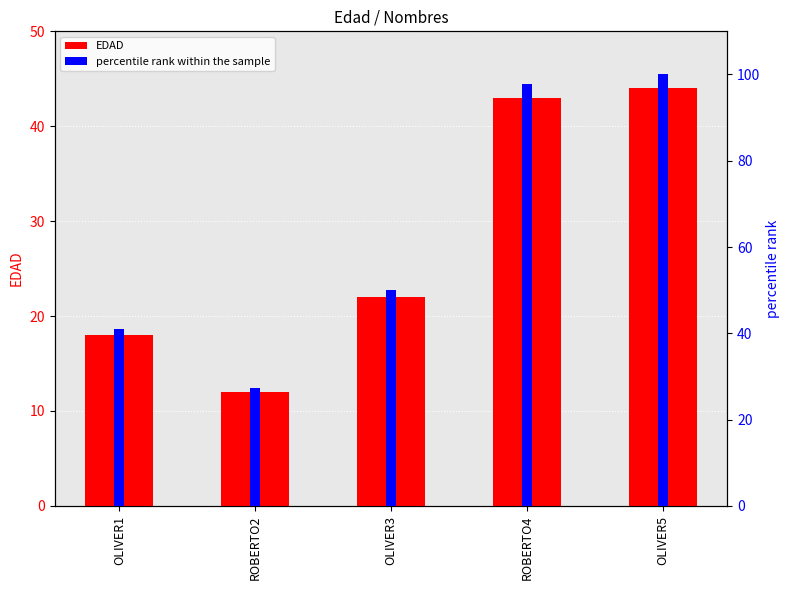

What is the average value of the percentile rank within the sample series?

63.2